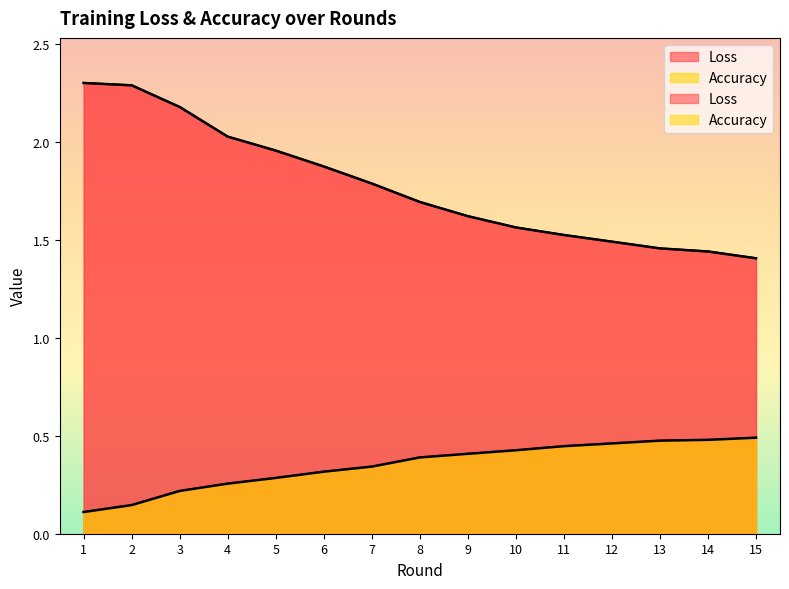

At which category is the sum across all series the highest?

2